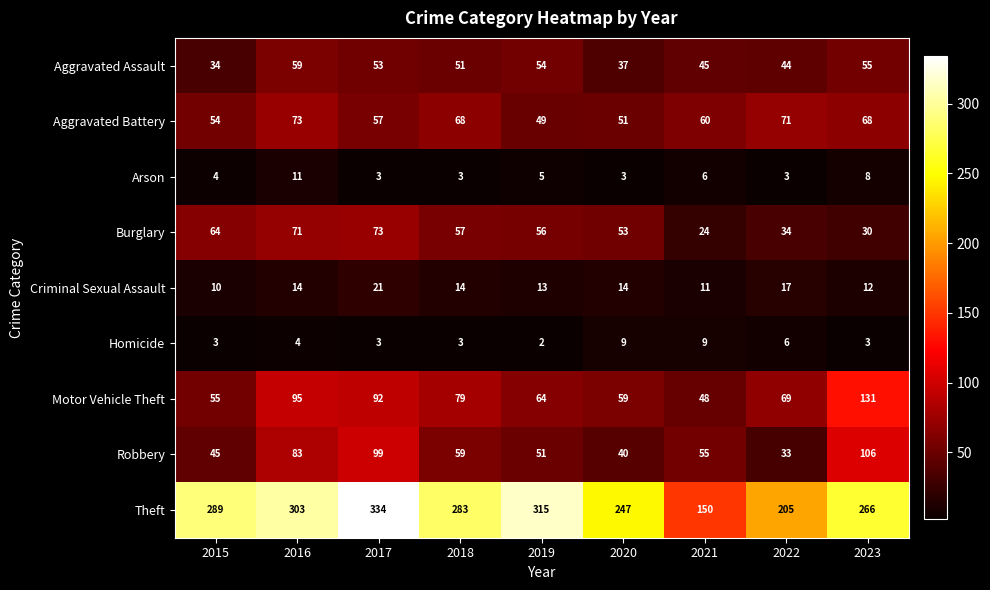

The value of Aggravated Assault at 2017 is 53. True or false?

True